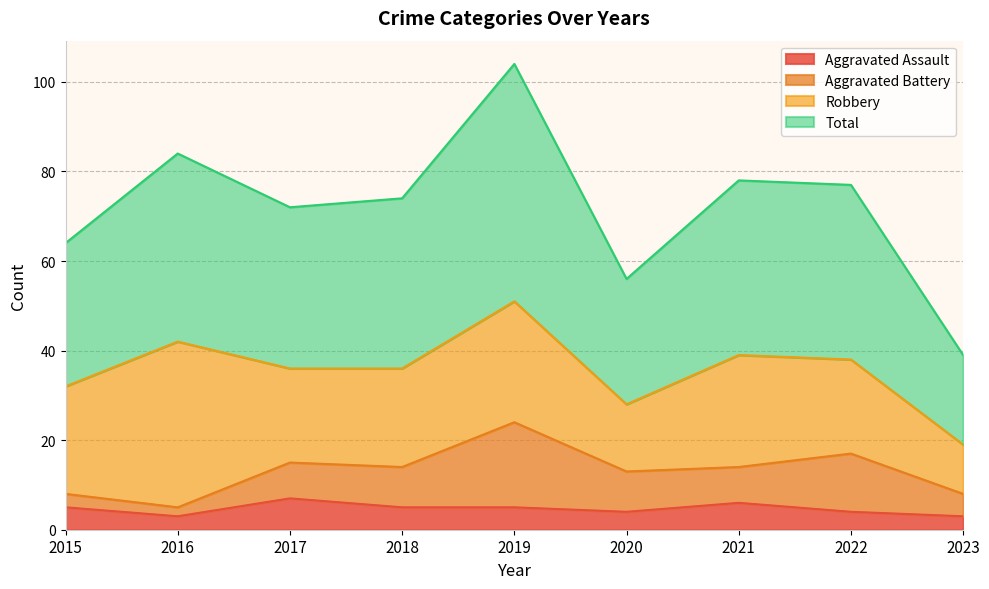

What is the value of the Total point at the 2nd from the left?

84